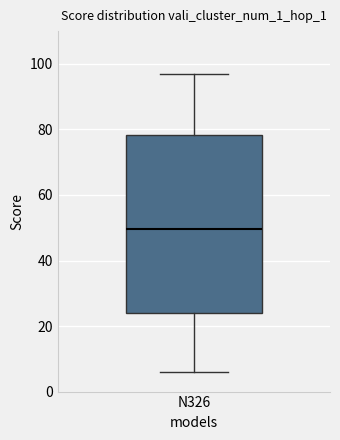

Transcribe this box plot: give where the median line is, the range the box spans, and where the two whiskers end, as read against the y-axis. The values are not printed on the chart, so give them approximately, as read against the axis.

median 50, box 24 to 78, whiskers 6 to 98